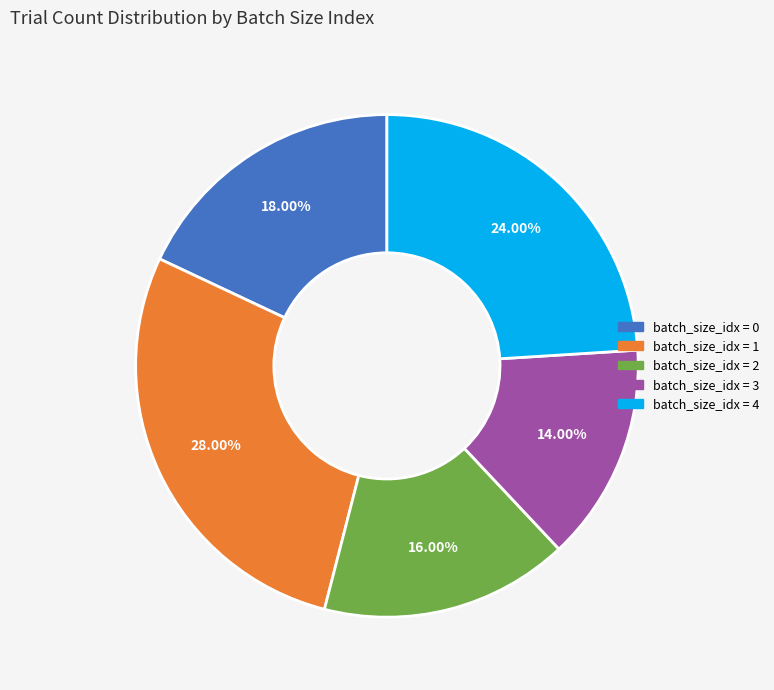

Does any single category account for the majority?

No